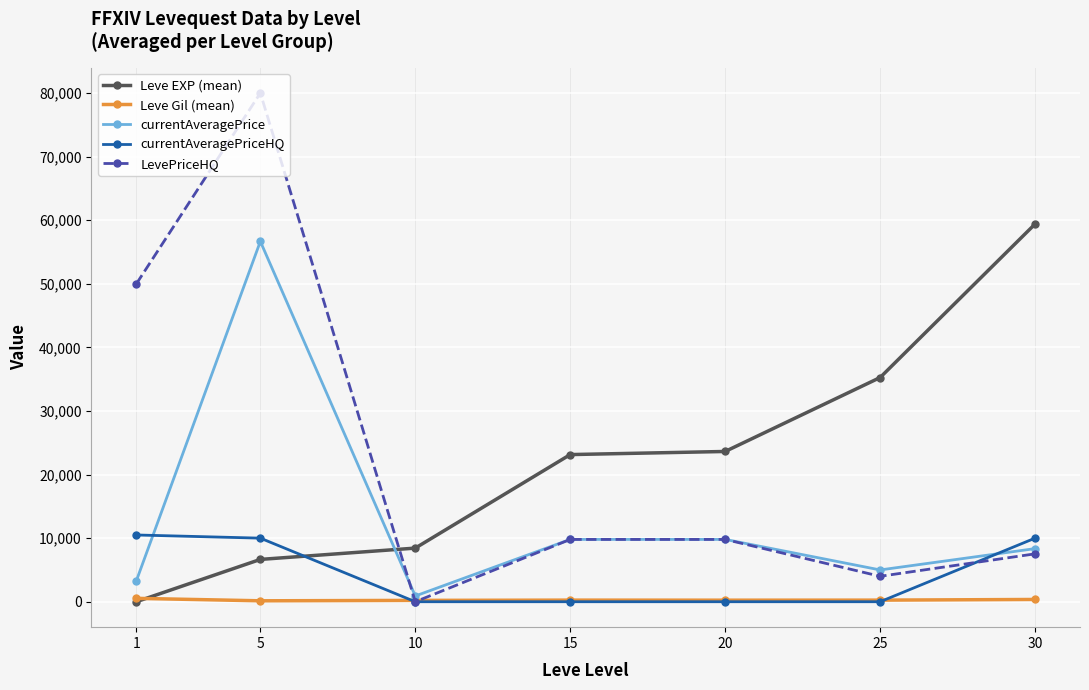

How many times do LevePriceHQ and Leve Gil (mean) cross each other?

2